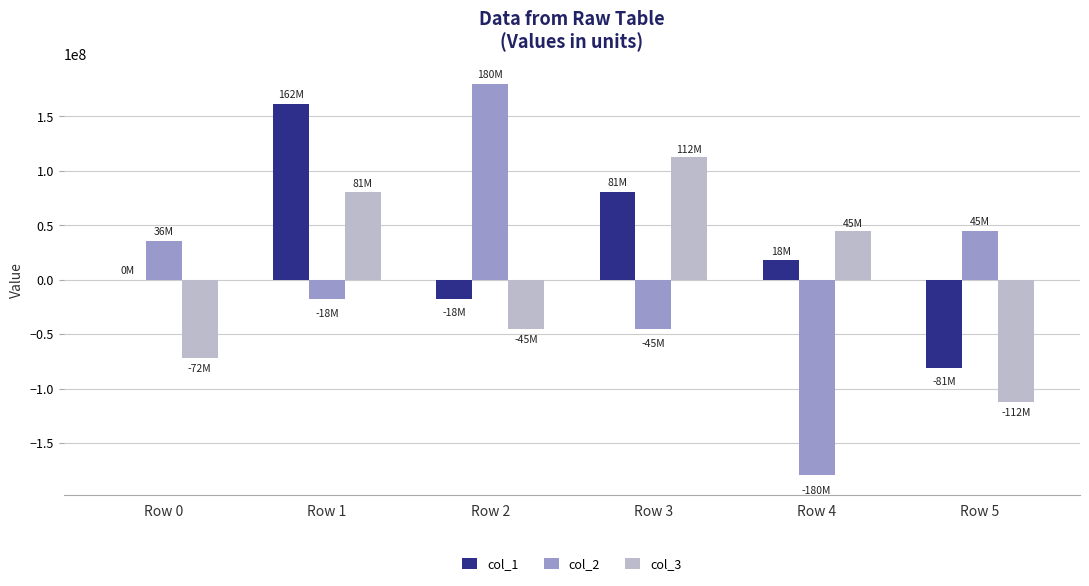

What is the sum of the col_1 values at Row 1 and Row 3?

242561070.5